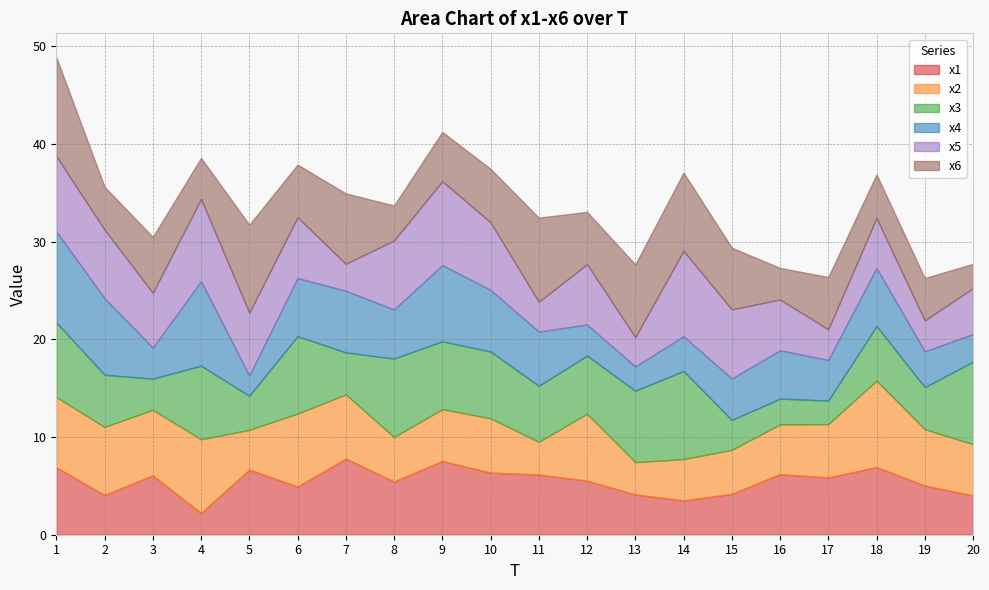

What is the difference between the second highest and minimum values in the x4 series?

6.6